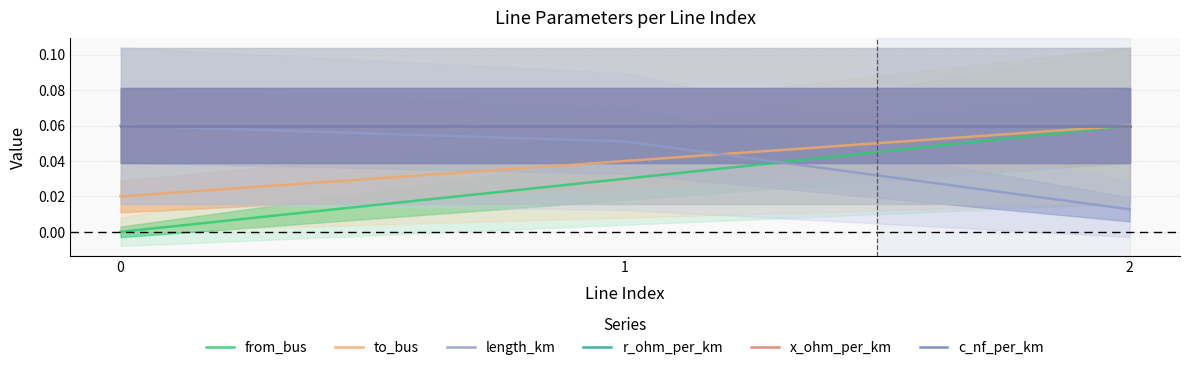

How many data points does each series have?

3